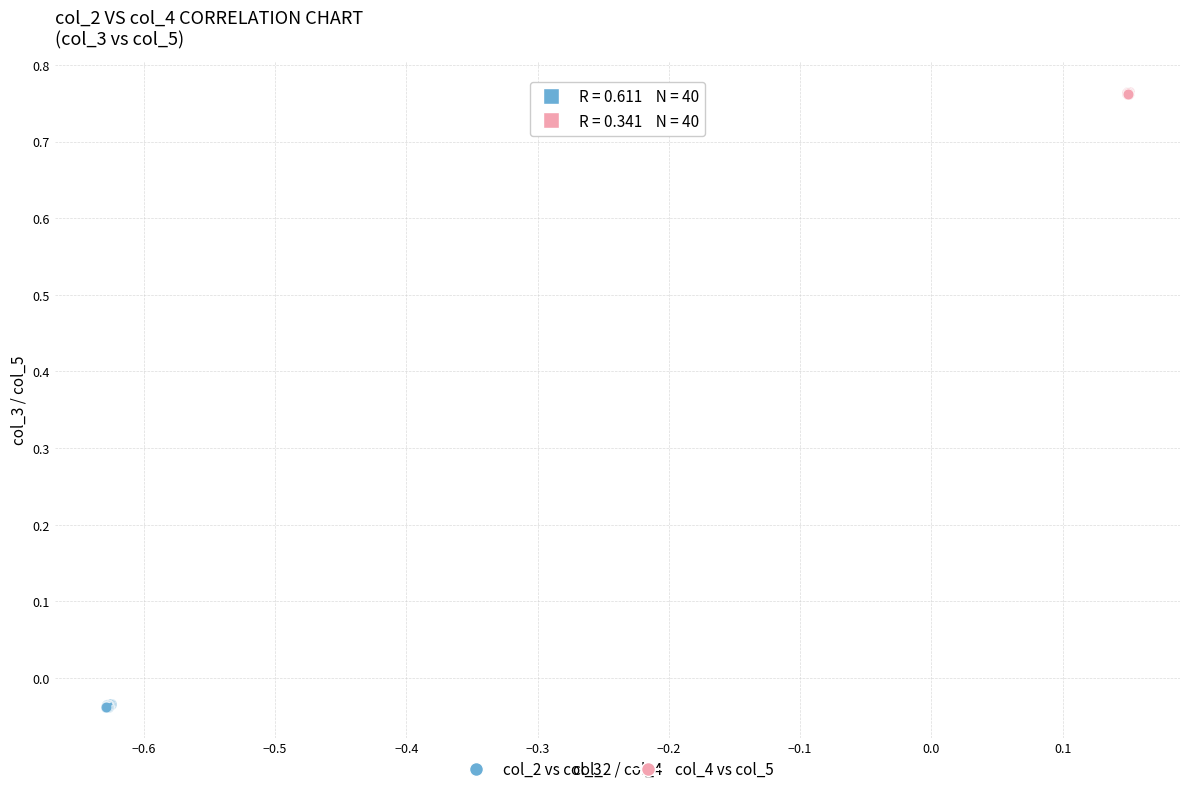

Which series reaches the maximum Y coordinate?

col_4 vs col_5